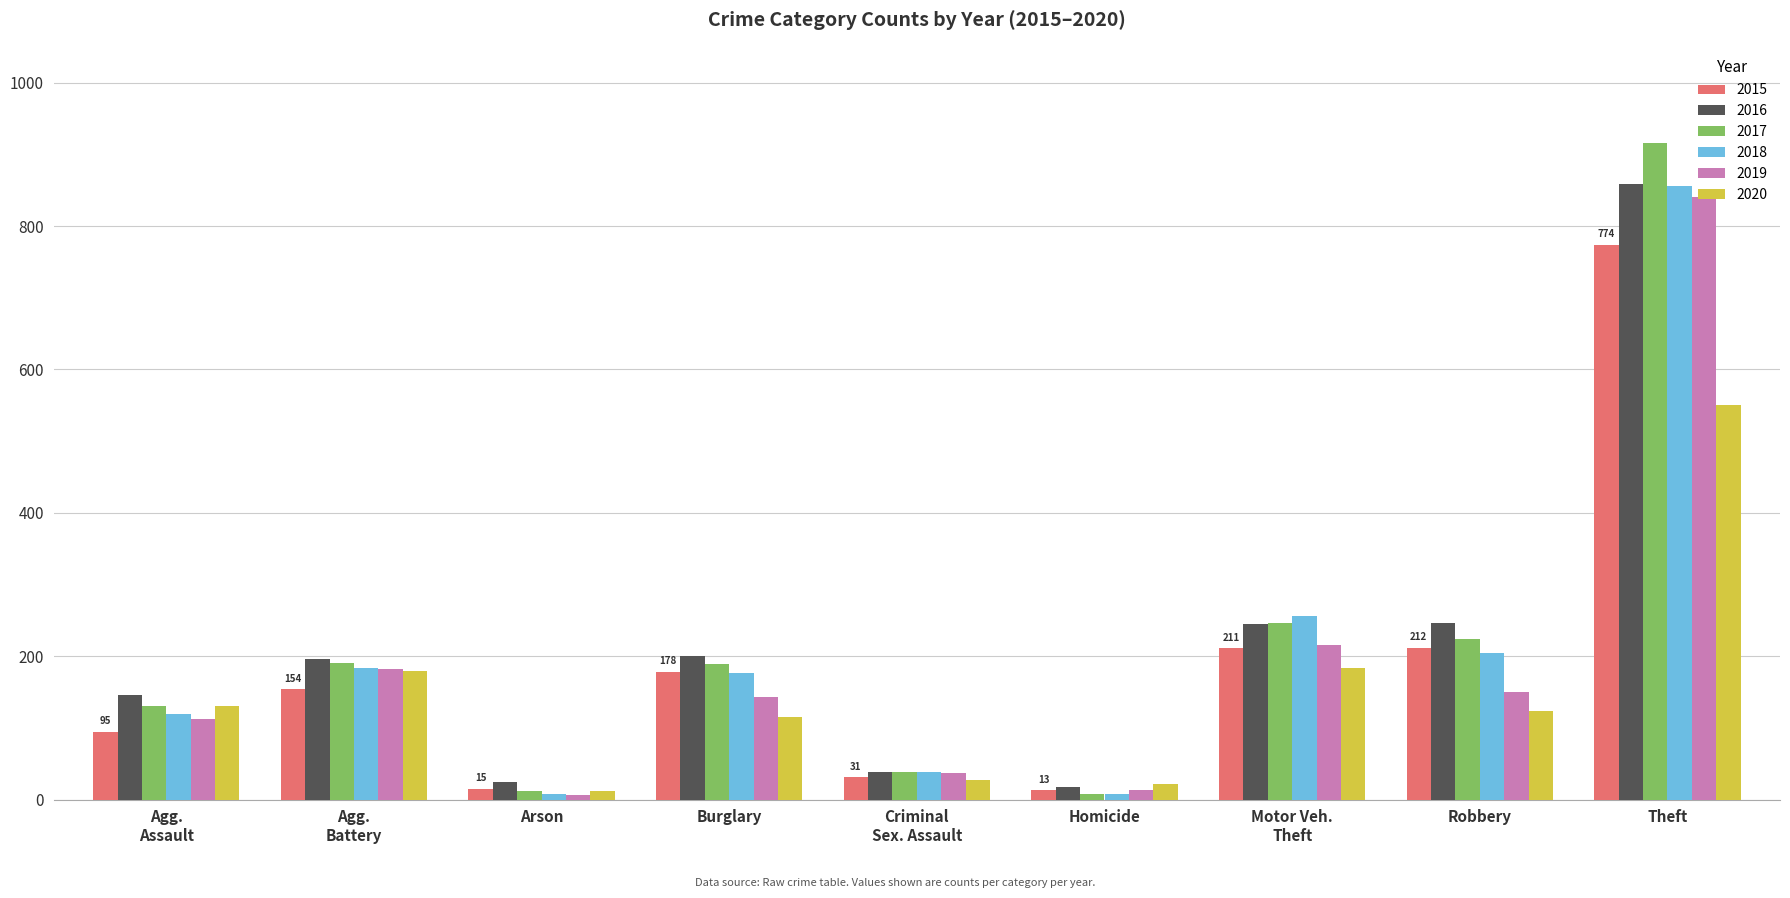

The value of 2019 at Arson is 6. True or false?

True